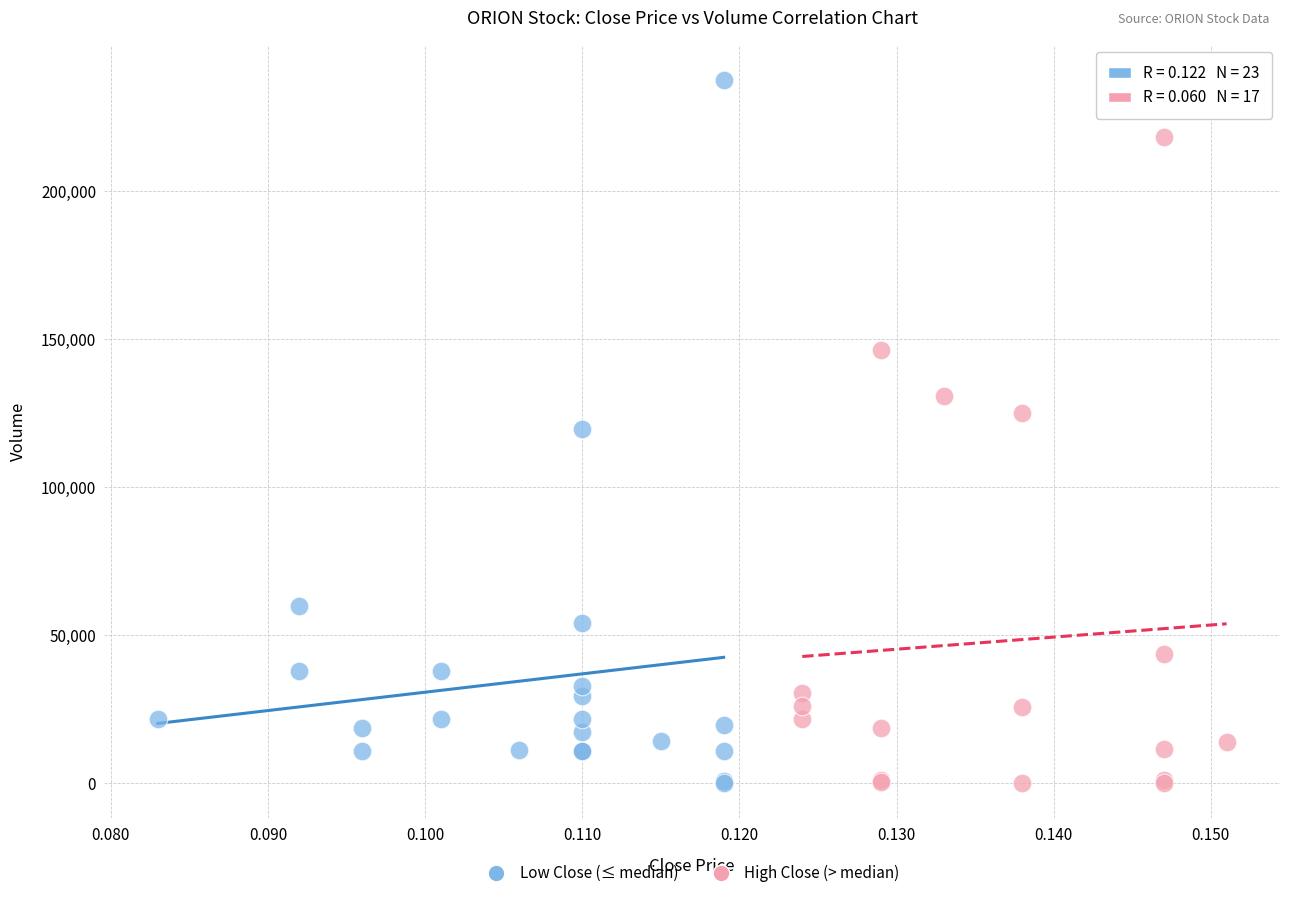

Which series has the widest spread of Y values?

Low Close (≤ median)